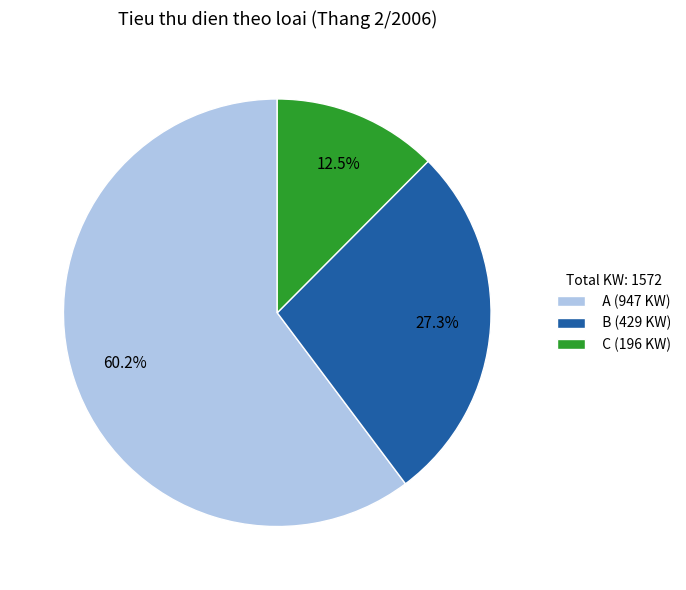

How many segments does this pie chart have?

3